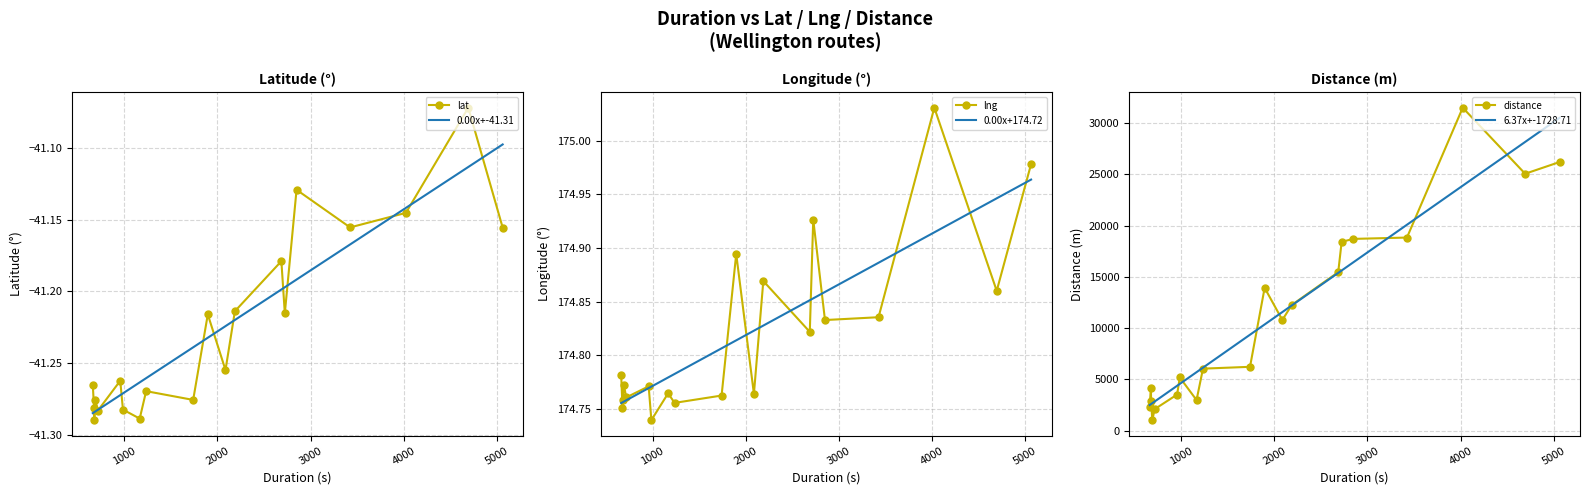

True or false: lng has more than 2 interior local peaks.

True